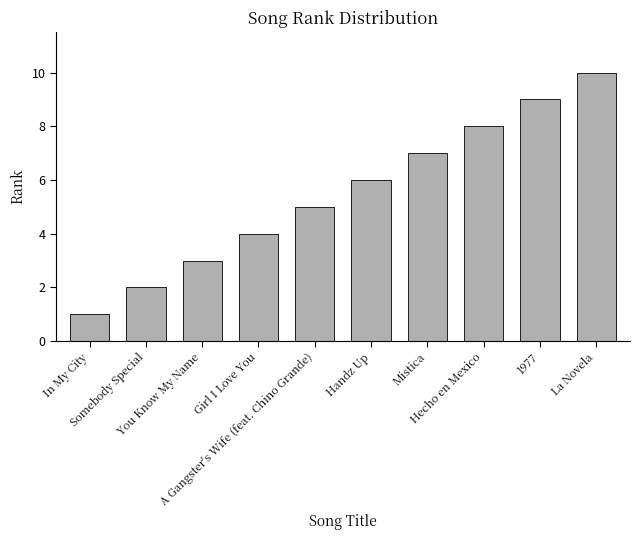

What is the change in value from Handz Up to La Novela?

+4